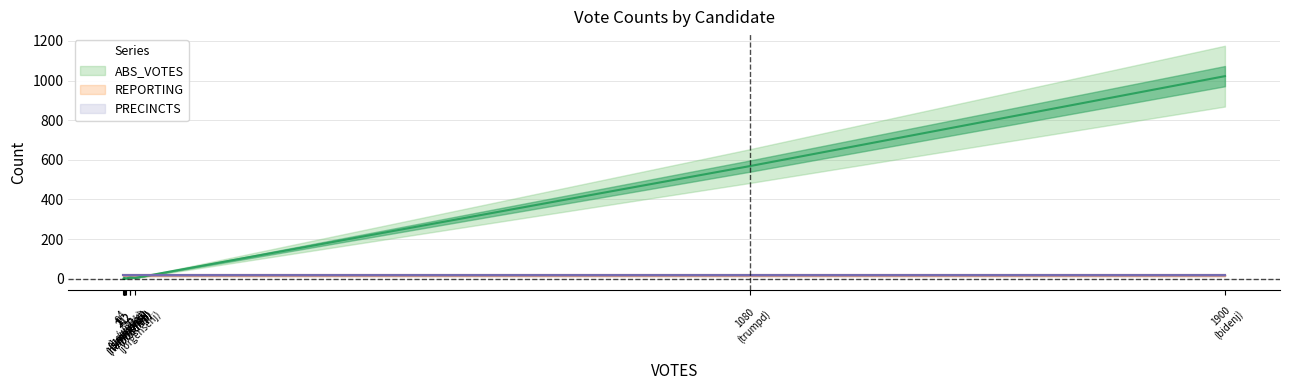

What is the value of the PRECINCTS point at the 5th from the left?

17